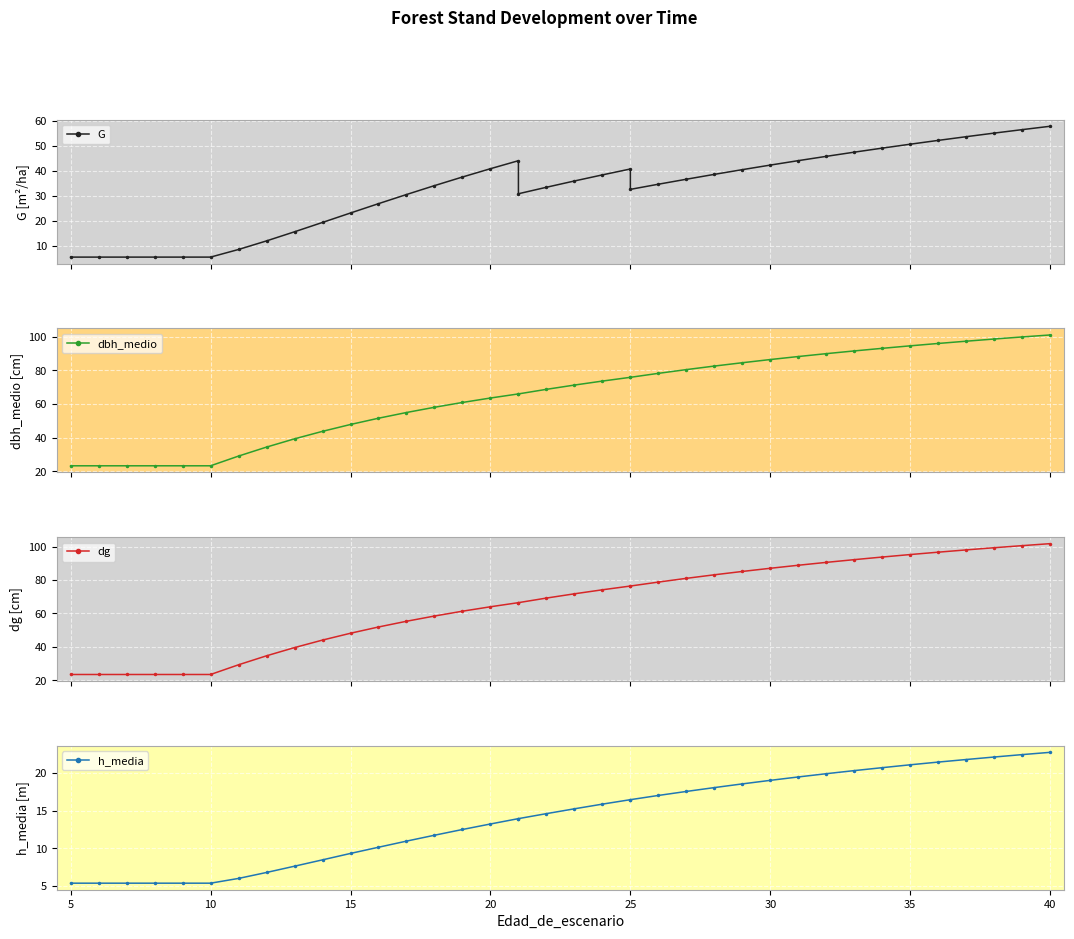

How many values in the G series exceed 36?

20